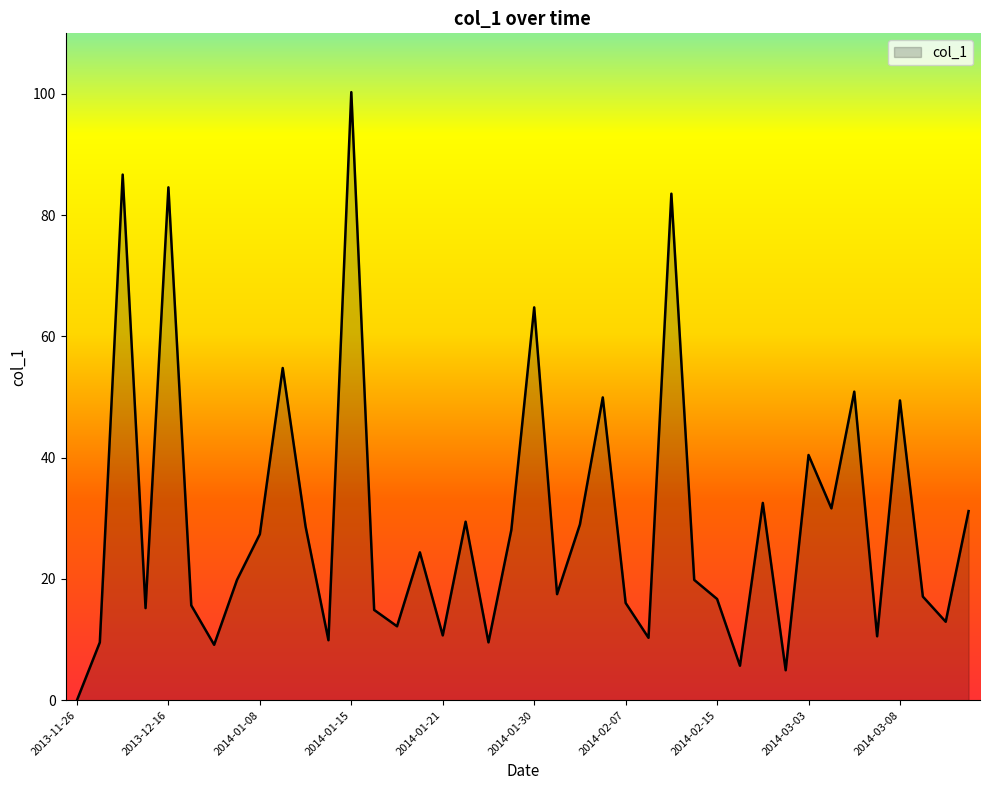

What is the maximum value shown in the chart?

100.3